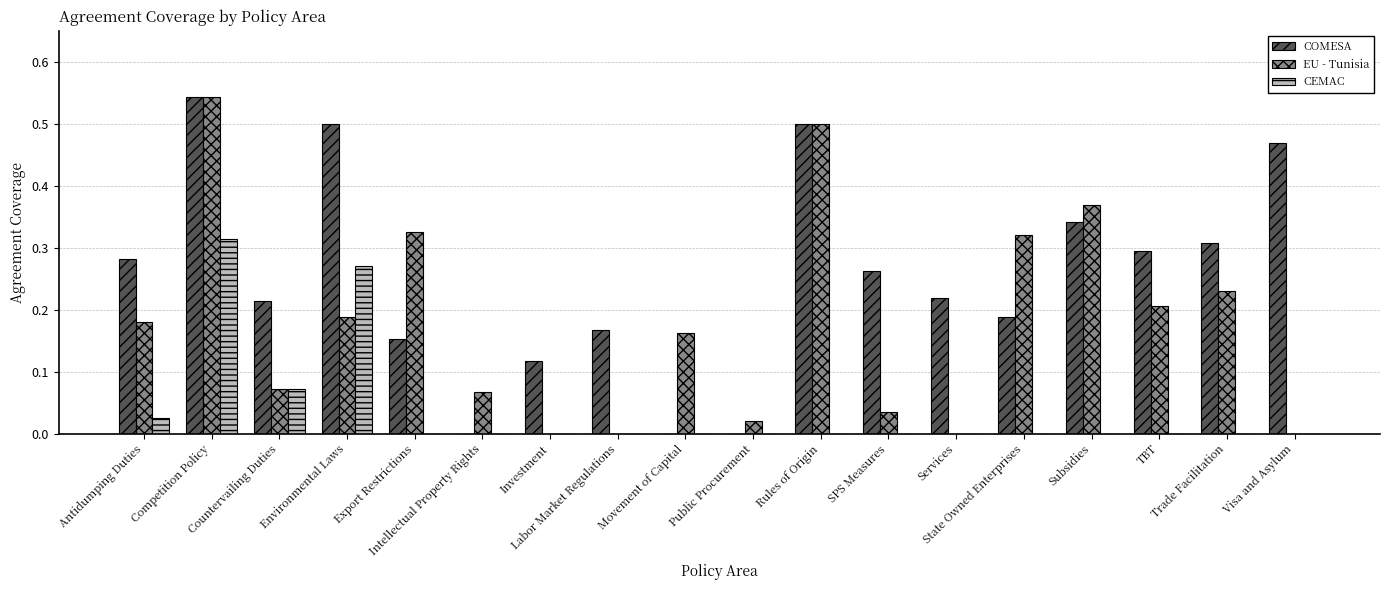

Which series has the largest total across all categories?

COMESA